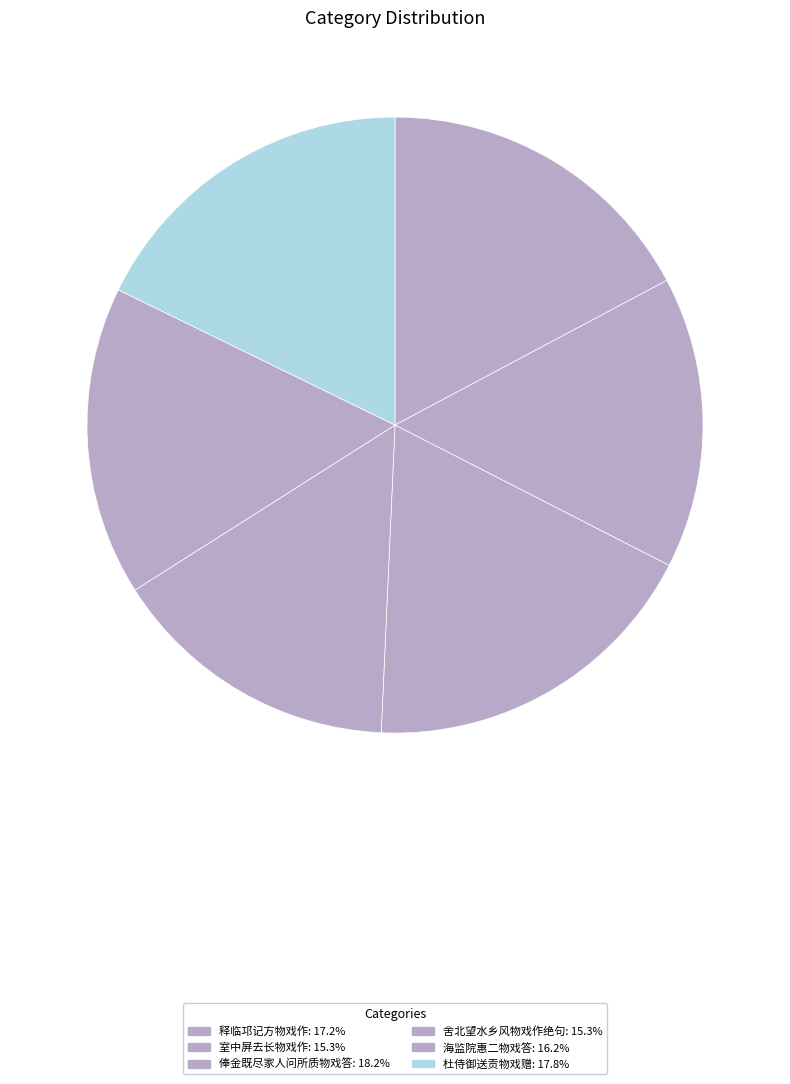

How many slices are in this pie chart?

6